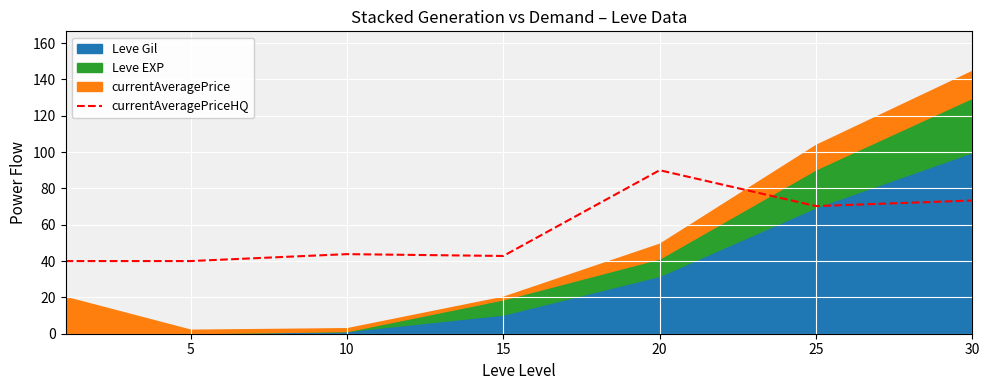

True or false: currentAveragePriceHQ has a value of 40.0 at 5.

True